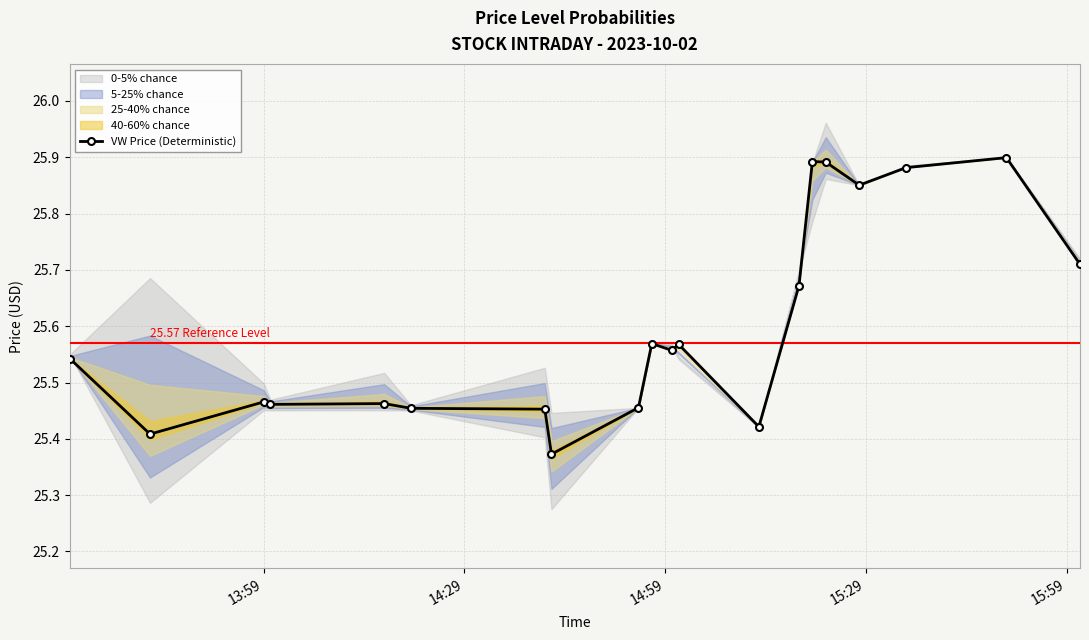

True or false: the data has more than 2 interior local peaks.

True